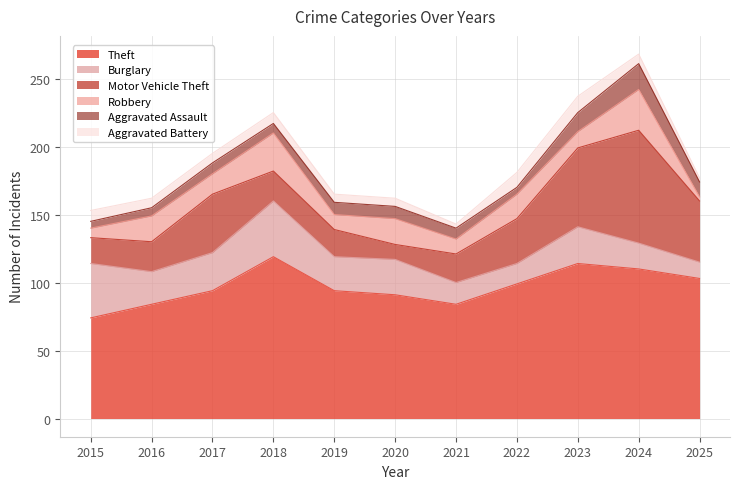

Reading right to left, extract all data points from this chart.

Theft: 2025=103	2024=110	2023=114	2022=99	2021=84	2020=91	2019=94	2018=119	2017=94	2016=84	2015=74
Burglary: 2025=12	2024=19	2023=27	2022=15	2021=16	2020=26	2019=25	2018=41	2017=28	2016=24	2015=40
Motor Vehicle Theft: 2025=45	2024=83	2023=58	2022=33	2021=21	2020=11	2019=20	2018=22	2017=43	2016=22	2015=19
Robbery: 2025=3	2024=30	2023=12	2022=18	2021=11	2020=19	2019=11	2018=28	2017=15	2016=19	2015=7
Aggravated Assault: 2025=11	2024=19	2023=14	2022=5	2021=8	2020=9	2019=9	2018=7	2017=8	2016=6	2015=5
Aggravated Battery: 2025=3	2024=7	2023=12	2022=11	2021=3	2020=6	2019=6	2018=8	2017=7	2016=7	2015=8